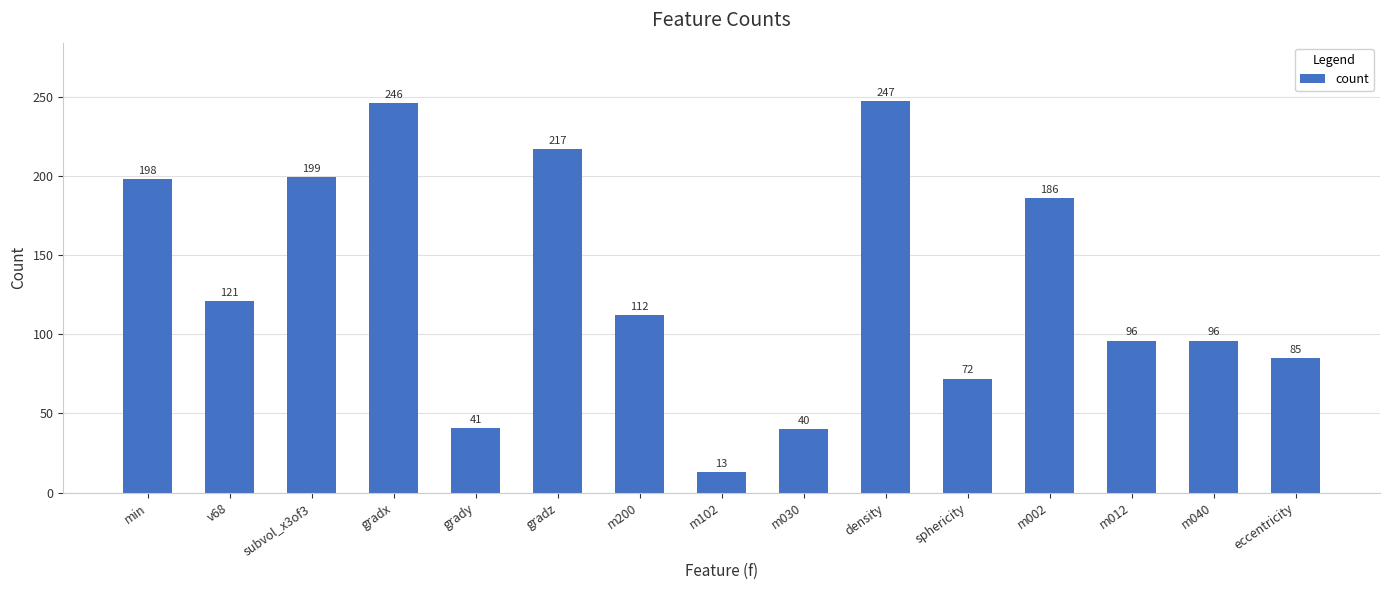

What position from the left is m012?

13